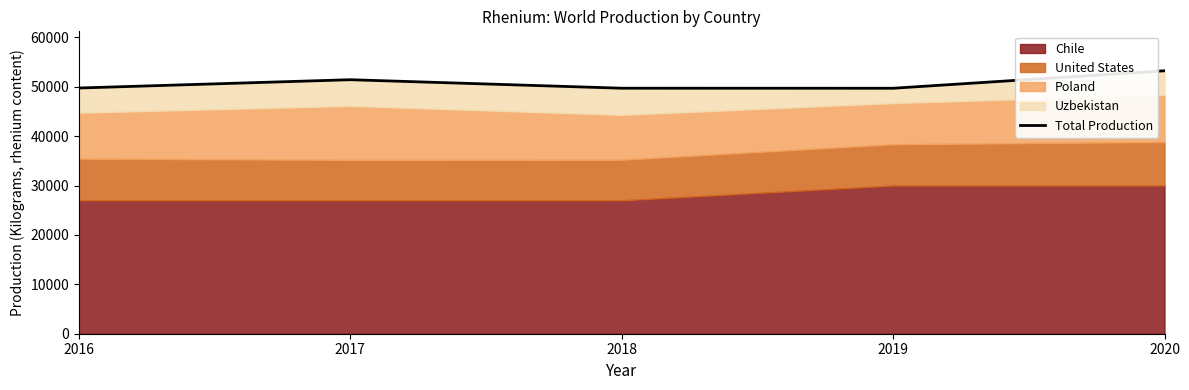

Approximately how many times larger is the value at 2018 compared to 2016?

1.0